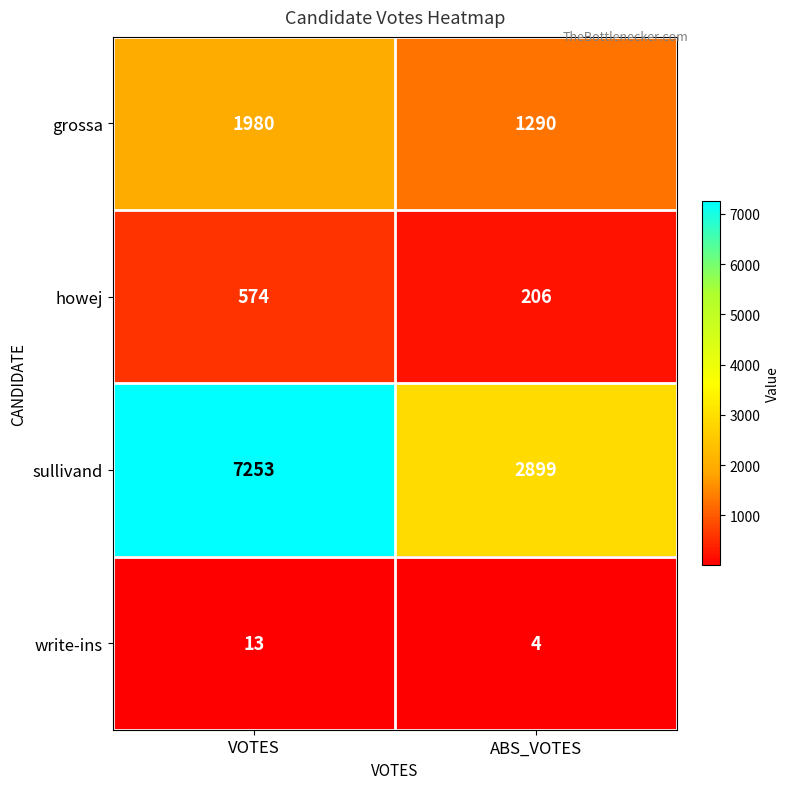

Reading left to right, extract all data points from this chart.

grossa: 1980	1290
howej: 574	206
sullivand: 7253	2899
write-ins: 13	4